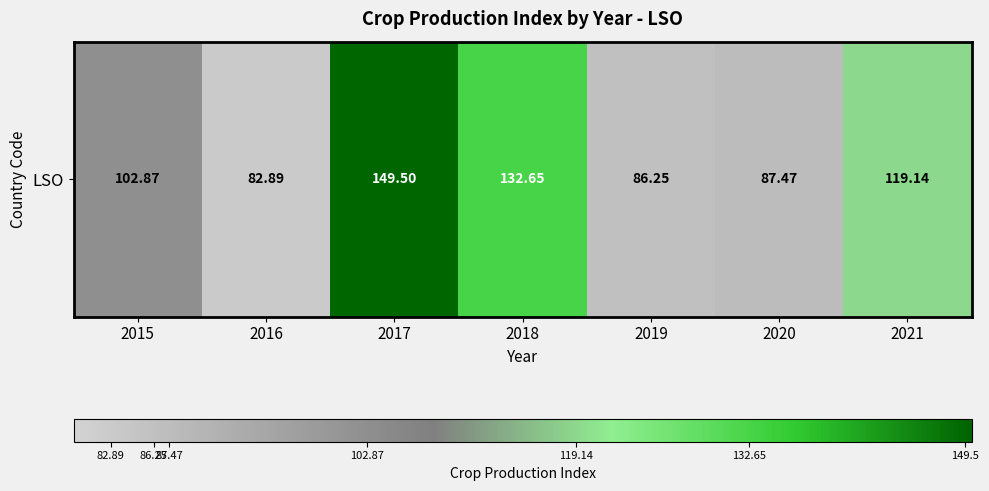

The value at 2015 is 54.6. True or false?

False